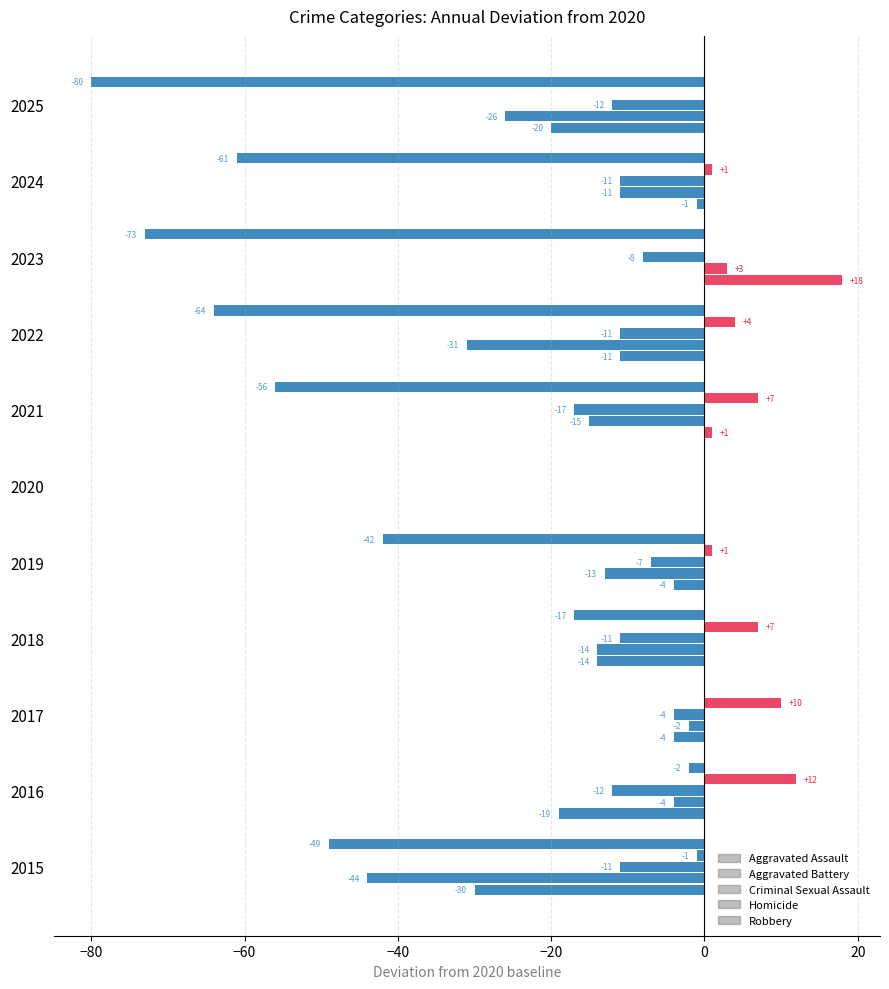

How many distinct data groups are displayed?

5